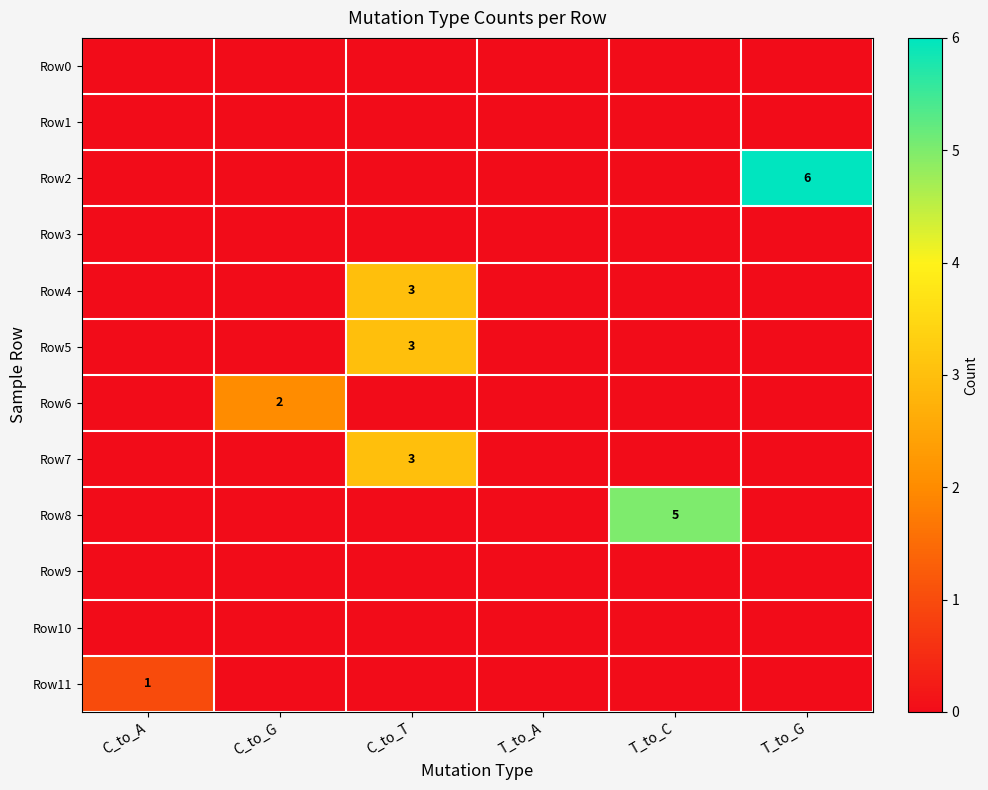

At which label does Row0 reach its peak?

C_to_A